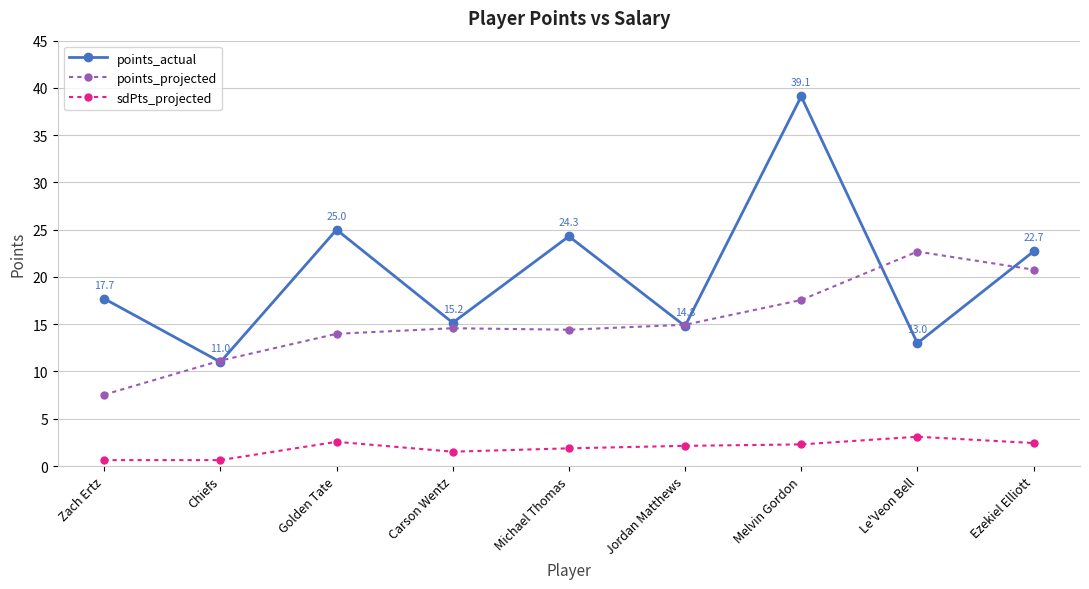

The sdPts_projected series shows 3.1 at Le'Veon Bell. True or false?

True